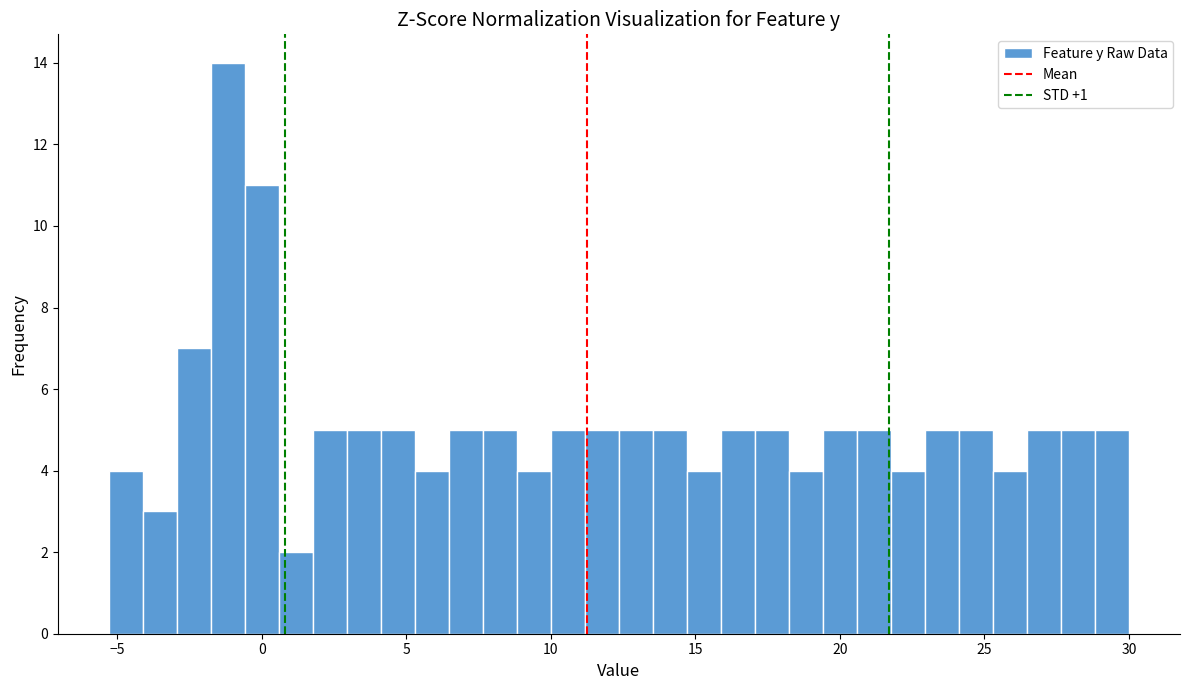

Around what value on the x-axis is the tallest bar? Give the approximate position of its centre, as read against the axis.

-1.0